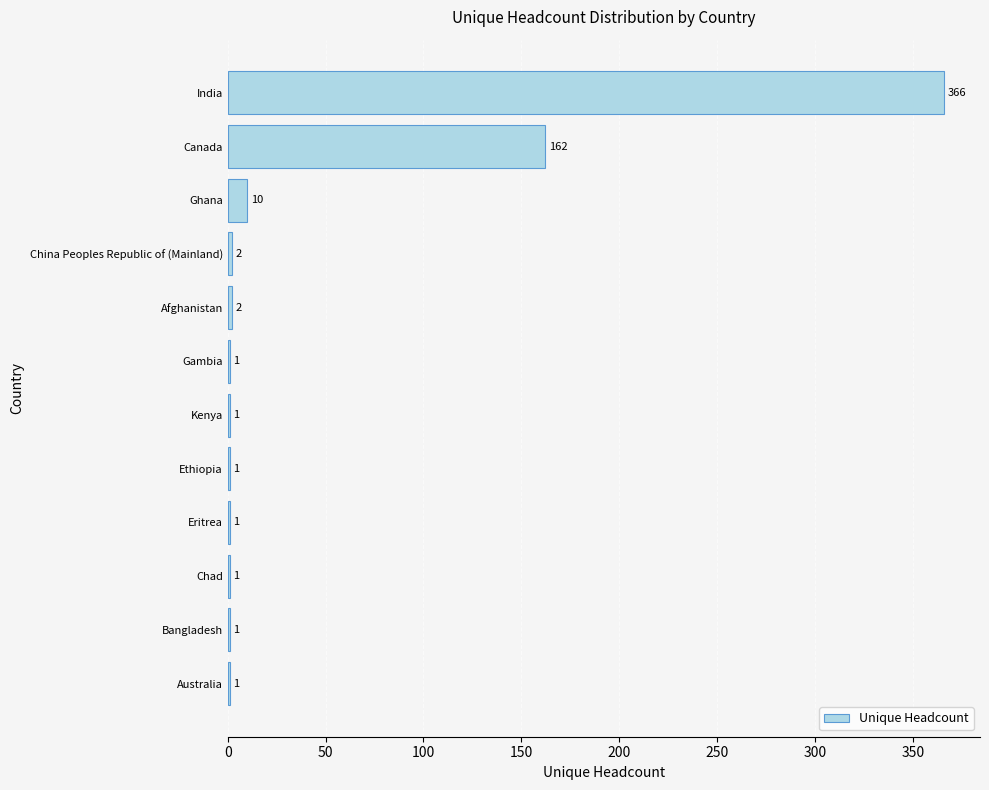

Reading bottom to top, transcribe all the data shown in this chart.

Australia=1	Bangladesh=1	Chad=1	Eritrea=1	Ethiopia=1	Kenya=1	Gambia=1	Afghanistan=2	China Peoples Republic of (Mainland)=2	Ghana=10	Canada=162	India=366